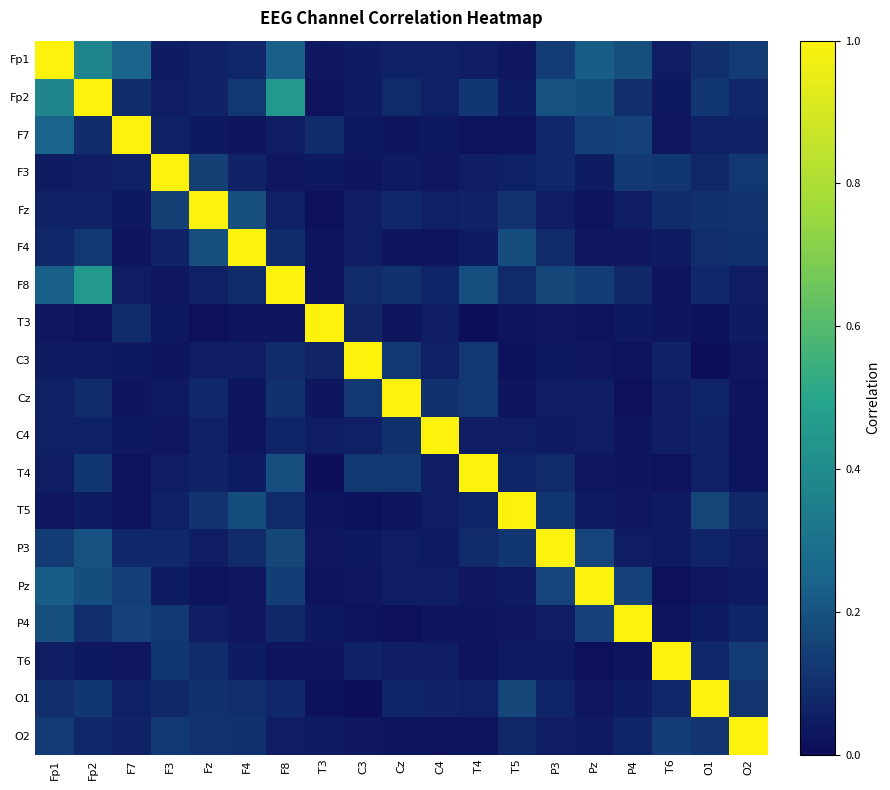

At O1, list the series in order from largest to smallest.

O1, T5, Fp2, O2, Fz, Fp1, F4, F8, T6, F3, Cz, P3, C4, F7, T4, P4, Pz, T3, C3